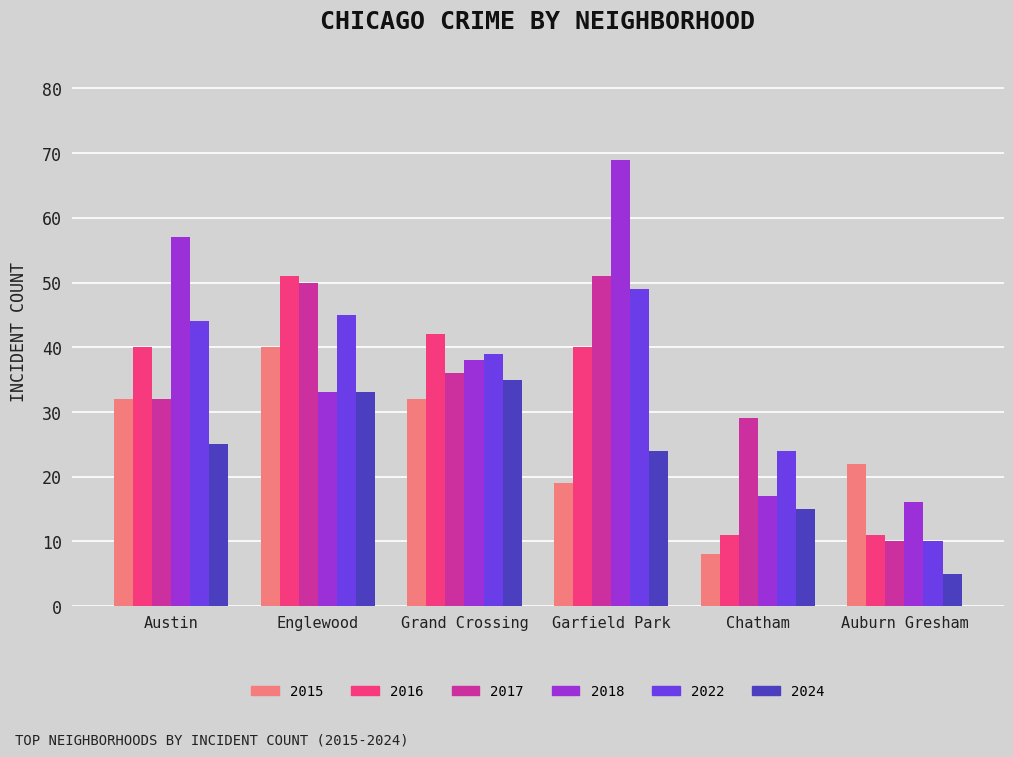

What is the average value of the 2017 series?

35